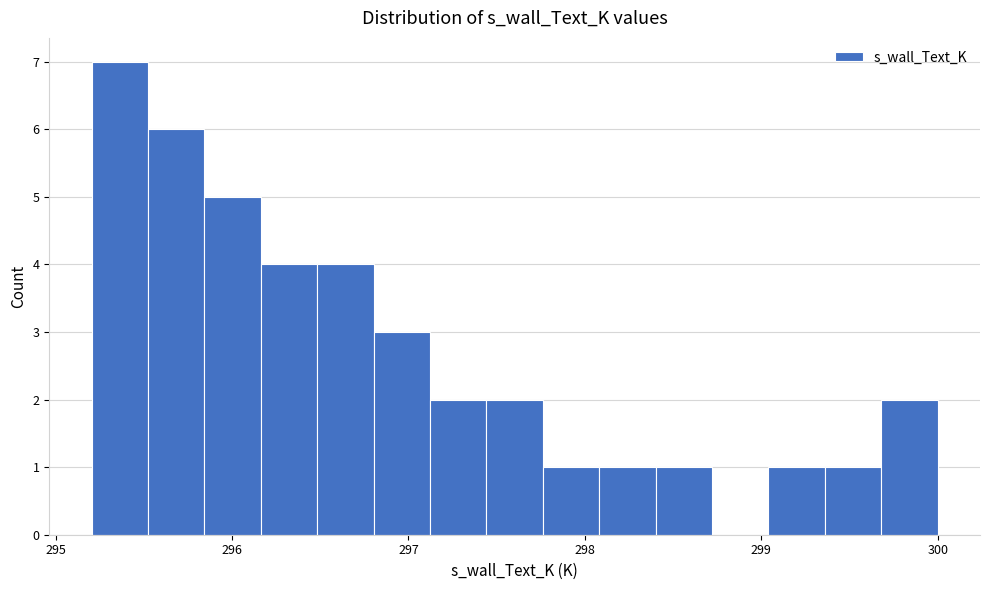

Around what value on the x-axis is the tallest bar? Give the approximate position of its centre, as read against the axis.

295.4